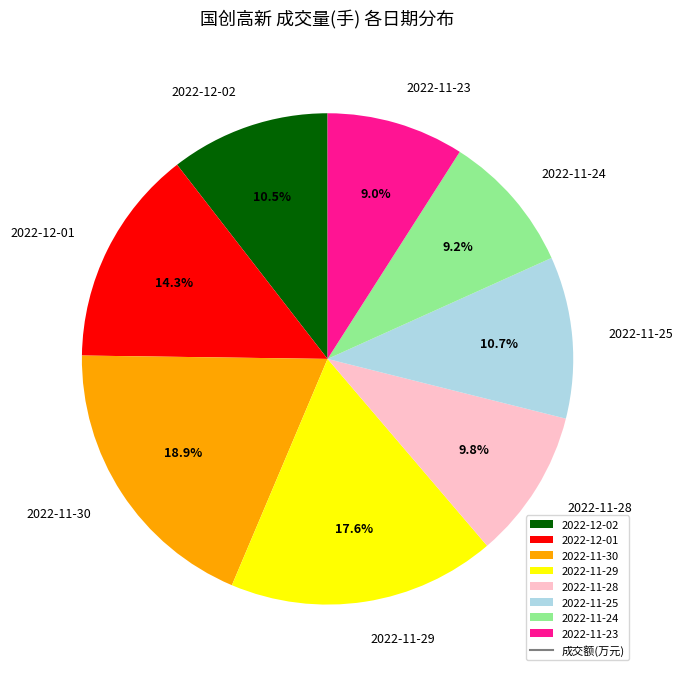

Which slice is the largest?

2022-11-30